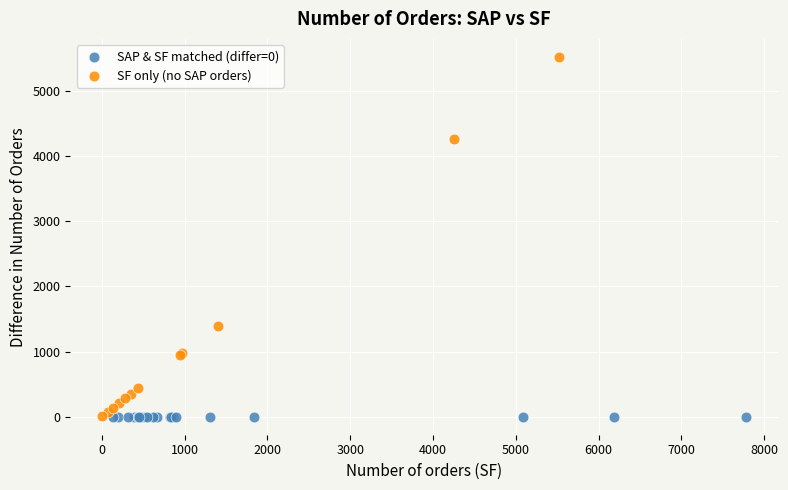

Which series reaches the maximum Y coordinate?

SF only (no SAP orders)